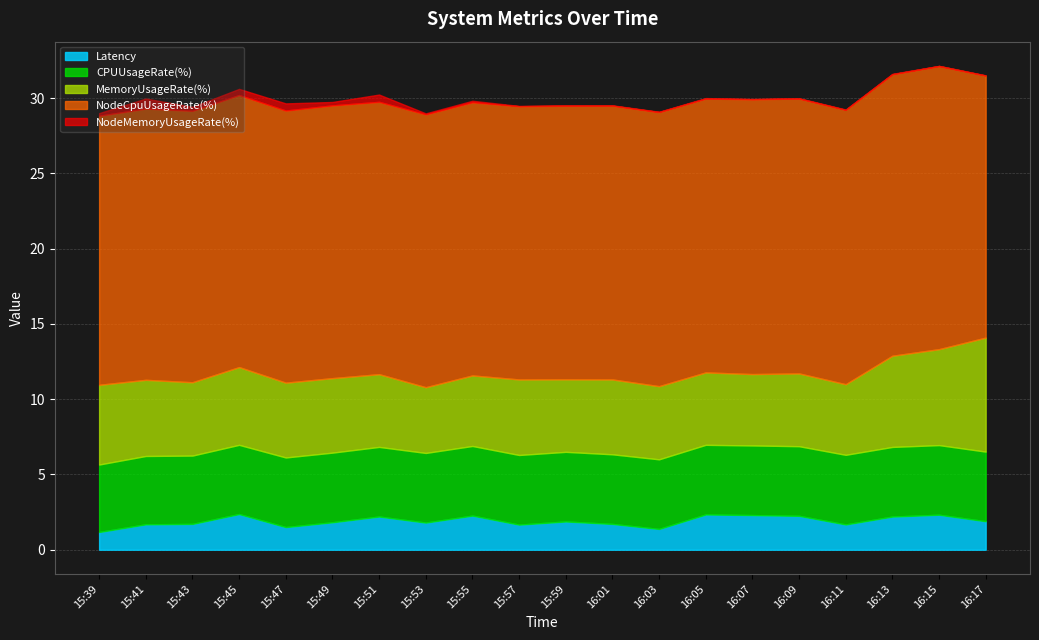

What is the sum of the NodeCpuUsageRate(%) values at 16:07 and 15:41?

36.3